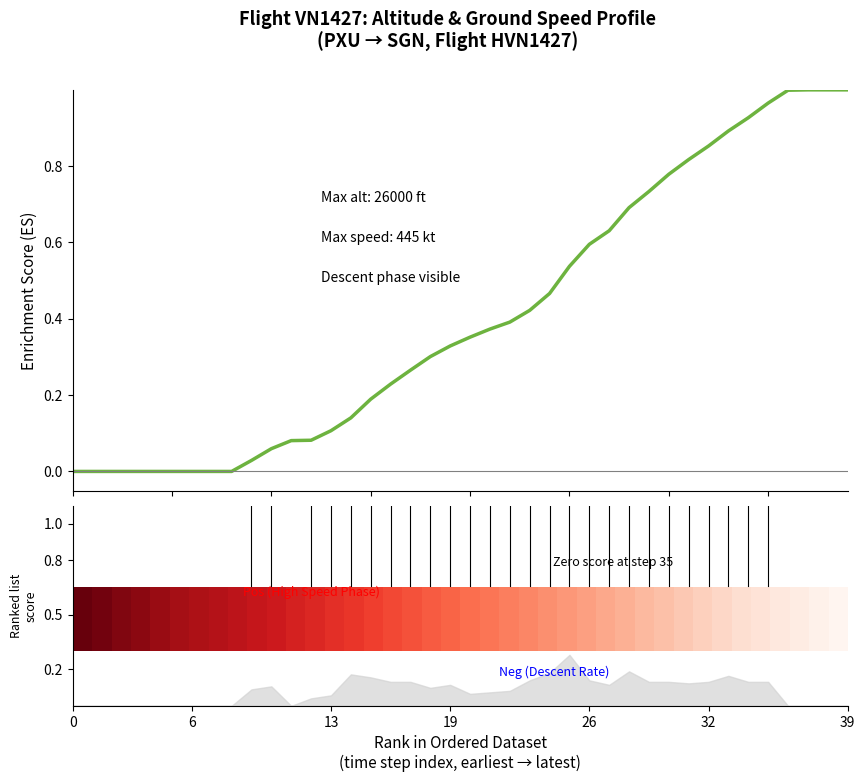

What is the difference between the altitude values at 30 and 8?

0.8